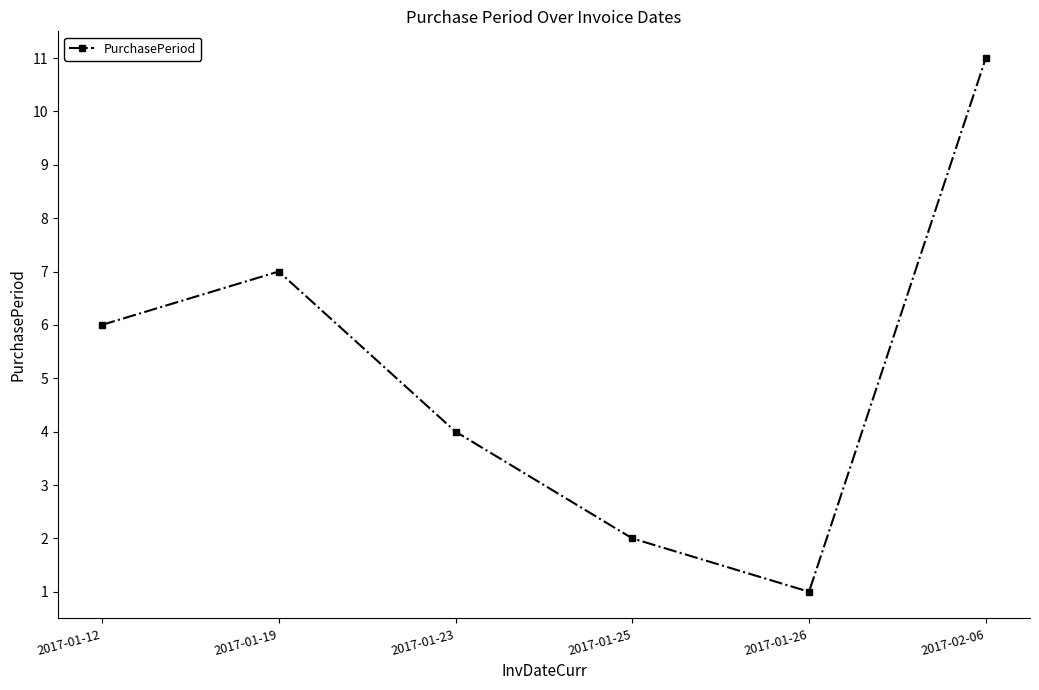

True or false: the data shows 7 at 2017-01-19.

True